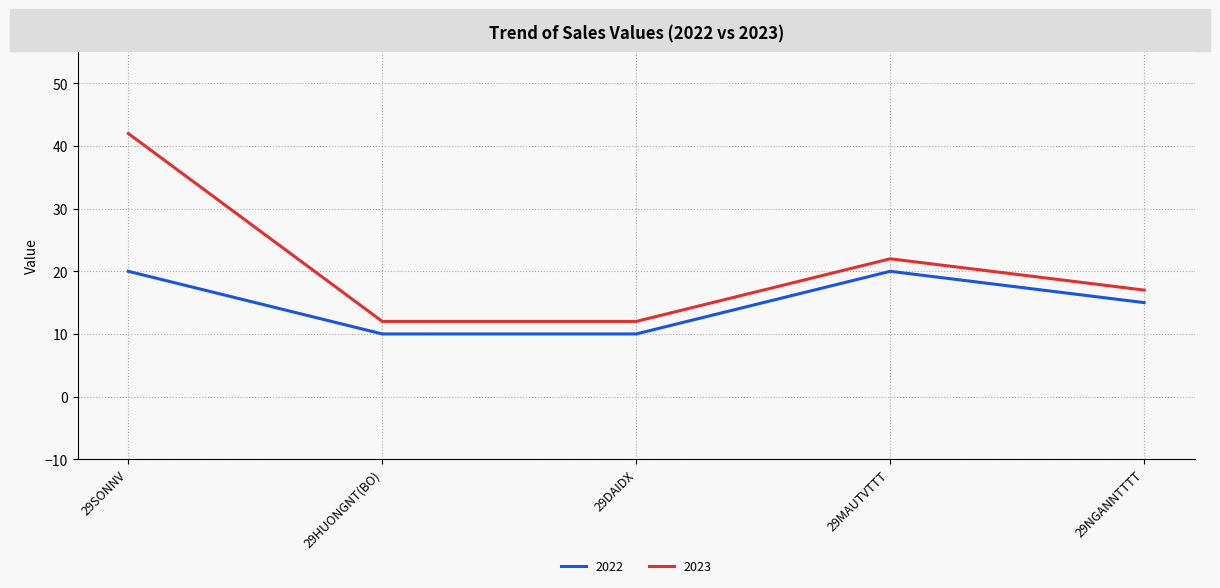

At which category is the sum across all series the highest?

29SONNV